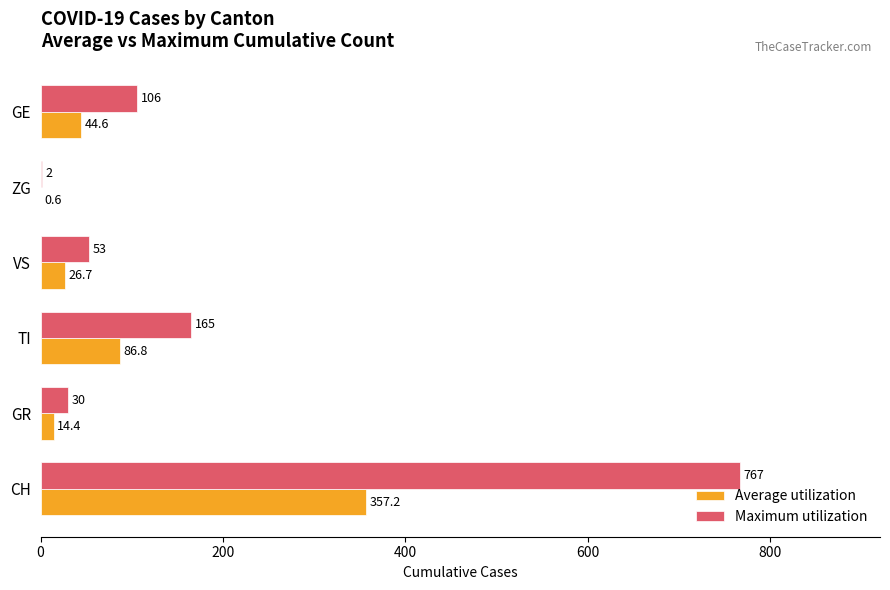

Is it true that Maximum utilization equals 1344.5 at CH?

False